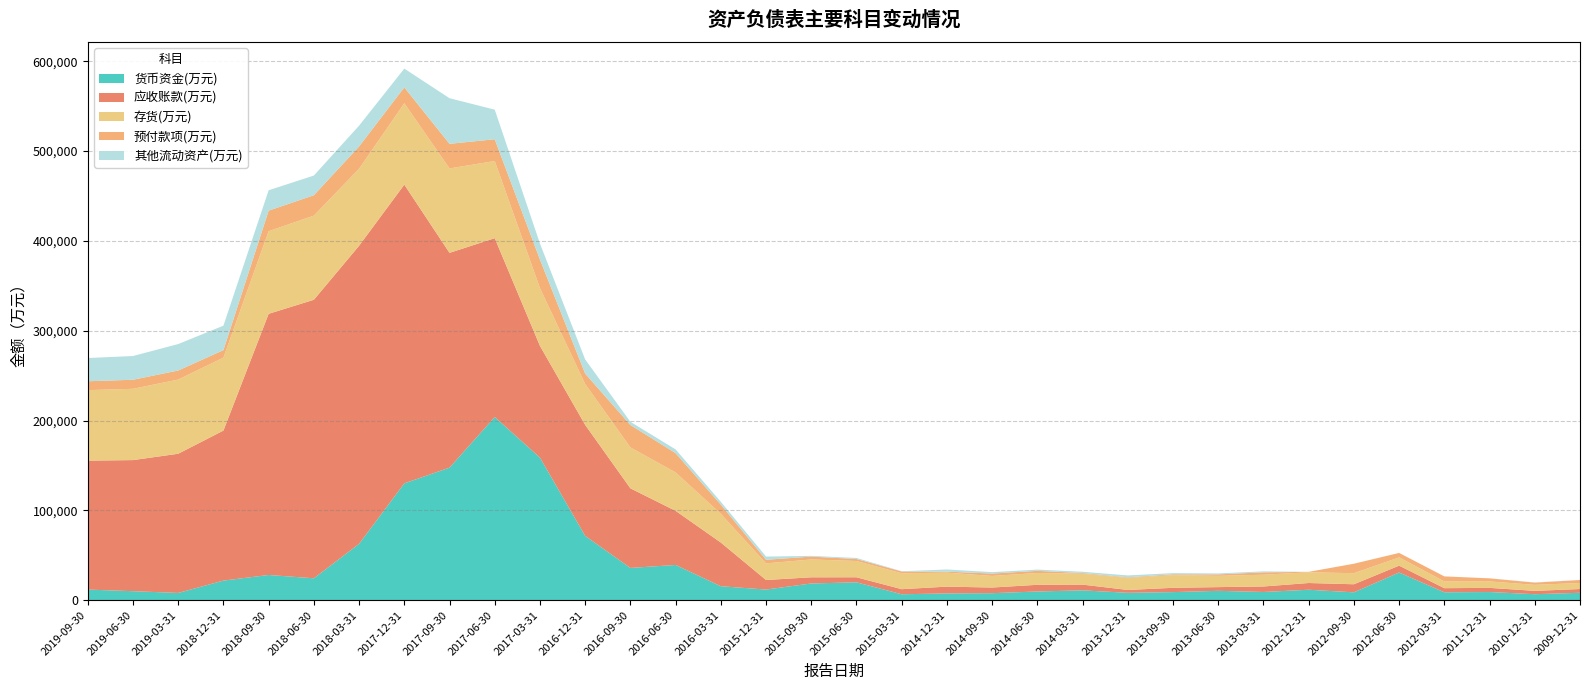

The value of 货币资金(万元) at 2016-12-31 is 71661. True or false?

True